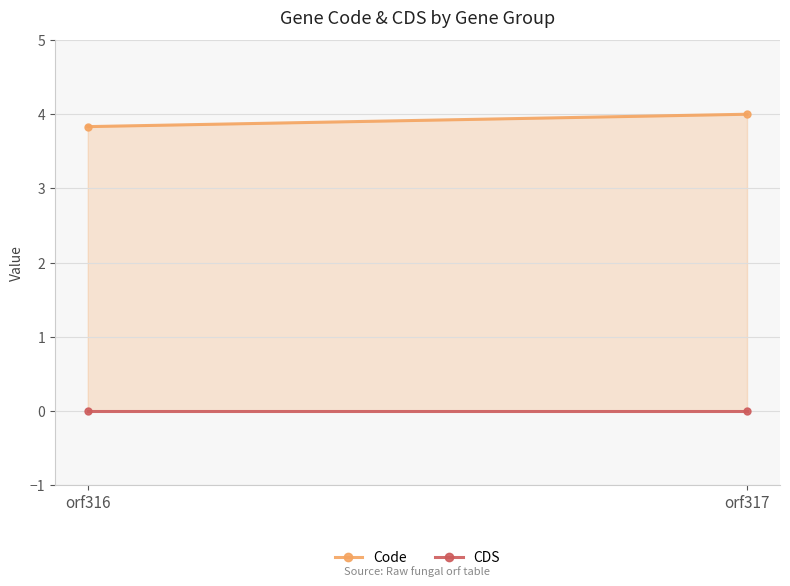

List the series in order of their peak value, lowest first.

CDS, Code